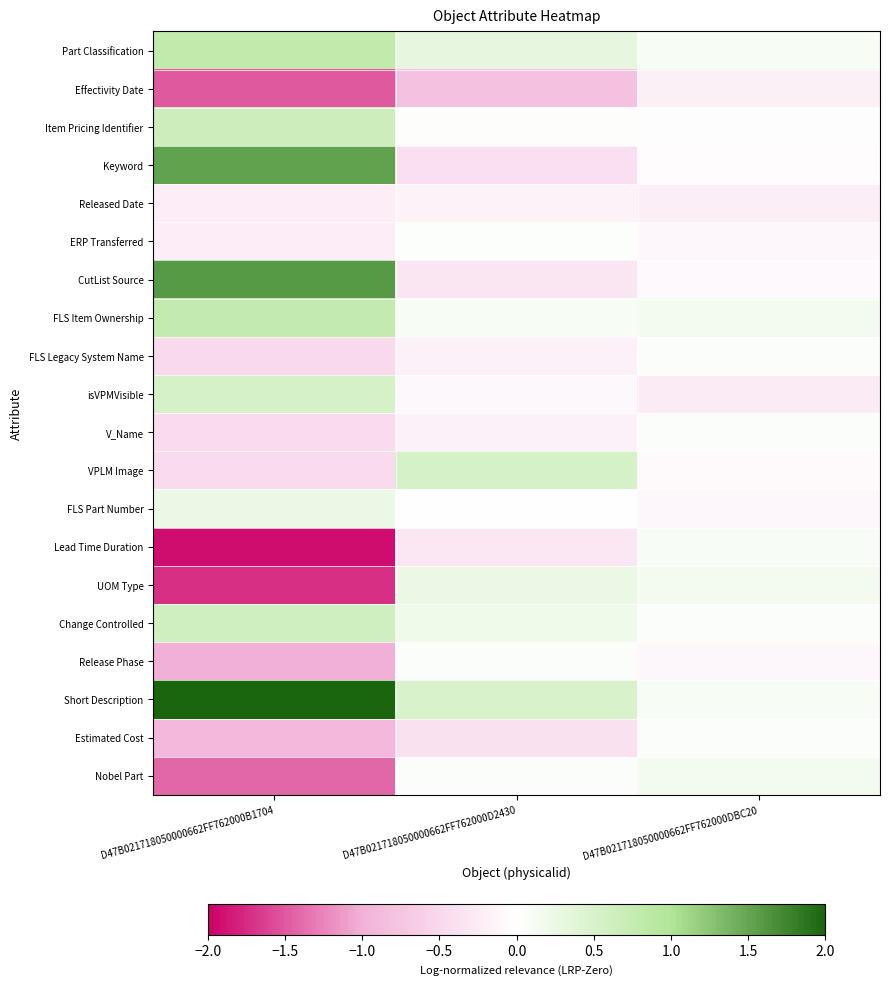

Reading right to left, what are all the values shown in this chart?

Part Classification: D47B021718050000662FF762000DBC20=0.1	D47B021718050000662FF762000D2430=0.3	D47B021718050000662FF762000B1704=0.8
Effectivity Date: D47B021718050000662FF762000DBC20=-0.2	D47B021718050000662FF762000D2430=-0.8	D47B021718050000662FF762000B1704=-1.5
Item Pricing Identifier: D47B021718050000662FF762000DBC20=-0.0	D47B021718050000662FF762000D2430=0.0	D47B021718050000662FF762000B1704=0.6
Keyword: D47B021718050000662FF762000DBC20=-0.0	D47B021718050000662FF762000D2430=-0.4	D47B021718050000662FF762000B1704=1.5
Released Date: D47B021718050000662FF762000DBC20=-0.2	D47B021718050000662FF762000D2430=-0.2	D47B021718050000662FF762000B1704=-0.2
ERP Transferred: D47B021718050000662FF762000DBC20=-0.1	D47B021718050000662FF762000D2430=0.0	D47B021718050000662FF762000B1704=-0.2
CutList Source: D47B021718050000662FF762000DBC20=-0.1	D47B021718050000662FF762000D2430=-0.3	D47B021718050000662FF762000B1704=1.6
FLS Item Ownership: D47B021718050000662FF762000DBC20=0.2	D47B021718050000662FF762000D2430=0.1	D47B021718050000662FF762000B1704=0.8
FLS Legacy System Name: D47B021718050000662FF762000DBC20=0.0	D47B021718050000662FF762000D2430=-0.2	D47B021718050000662FF762000B1704=-0.5
isVPMVisible: D47B021718050000662FF762000DBC20=-0.3	D47B021718050000662FF762000D2430=-0.1	D47B021718050000662FF762000B1704=0.5
V_Name: D47B021718050000662FF762000DBC20=0.0	D47B021718050000662FF762000D2430=-0.2	D47B021718050000662FF762000B1704=-0.5
VPLM Image: D47B021718050000662FF762000DBC20=-0.1	D47B021718050000662FF762000D2430=0.5	D47B021718050000662FF762000B1704=-0.5
FLS Part Number: D47B021718050000662FF762000DBC20=-0.1	D47B021718050000662FF762000D2430=-0.0	D47B021718050000662FF762000B1704=0.2
Lead Time Duration: D47B021718050000662FF762000DBC20=0.1	D47B021718050000662FF762000D2430=-0.3	D47B021718050000662FF762000B1704=-1.9
UOM Type: D47B021718050000662FF762000DBC20=0.1	D47B021718050000662FF762000D2430=0.2	D47B021718050000662FF762000B1704=-1.7
Change Controlled: D47B021718050000662FF762000DBC20=0.1	D47B021718050000662FF762000D2430=0.2	D47B021718050000662FF762000B1704=0.6
Release Phase: D47B021718050000662FF762000DBC20=-0.1	D47B021718050000662FF762000D2430=0.1	D47B021718050000662FF762000B1704=-1.0
Short Description: D47B021718050000662FF762000DBC20=0.1	D47B021718050000662FF762000D2430=0.5	D47B021718050000662FF762000B1704=2.0
Estimated Cost: D47B021718050000662FF762000DBC20=0.0	D47B021718050000662FF762000D2430=-0.4	D47B021718050000662FF762000B1704=-0.9
Nobel Part: D47B021718050000662FF762000DBC20=0.1	D47B021718050000662FF762000D2430=0.1	D47B021718050000662FF762000B1704=-1.4